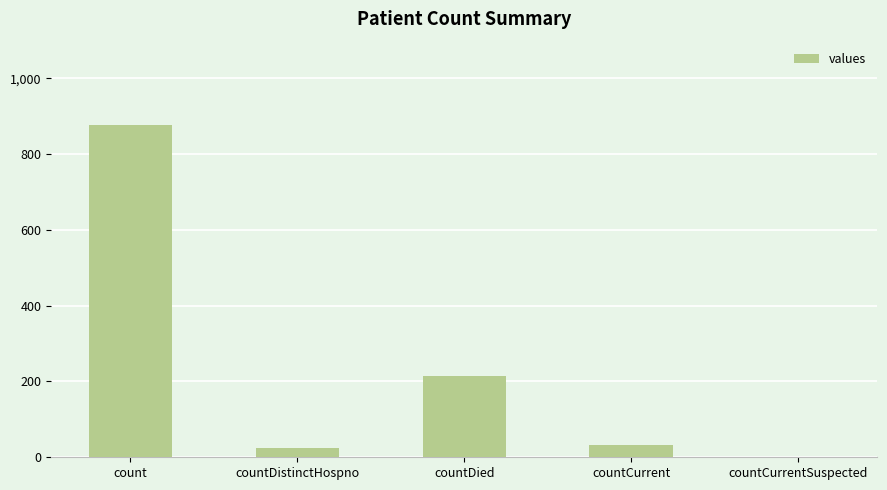

What is the sum of the values at countDistinctHospno and countCurrentSuspected?

24